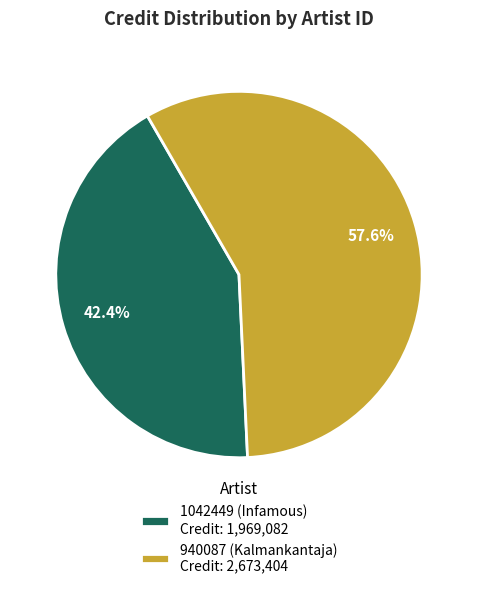

What is the total percentage of 940087 (Kalmankantaja) Credit: 2,673,404 and 1042449 (Infamous) Credit: 1,969,082?

100.0%